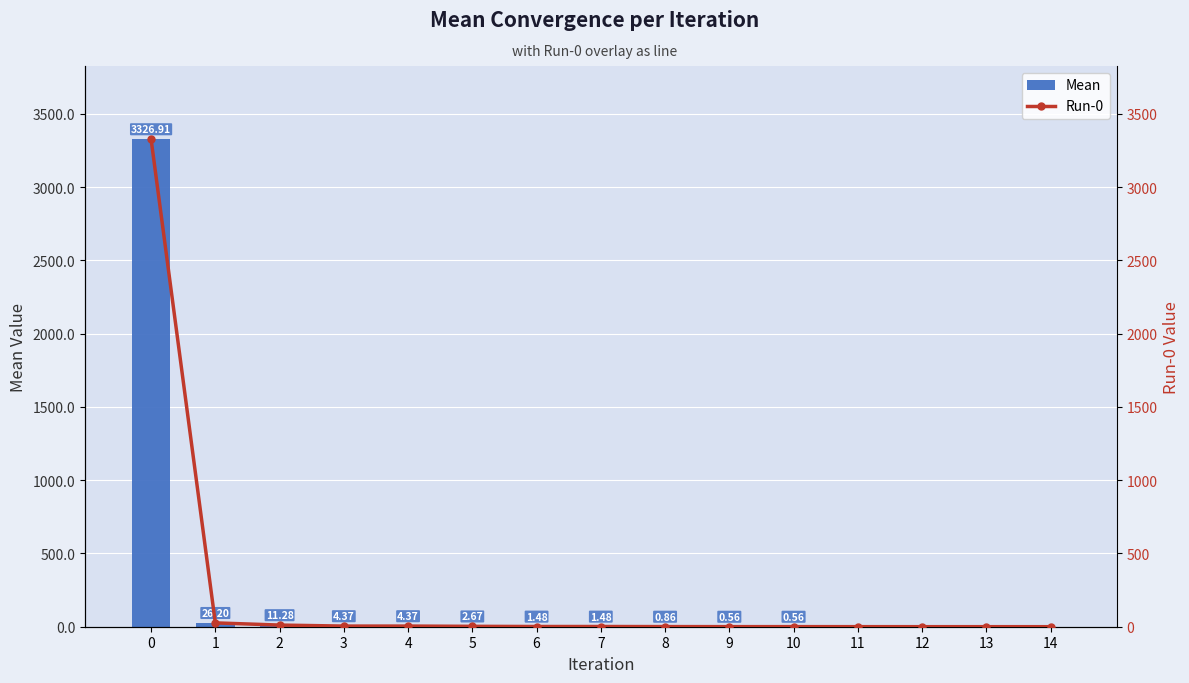

What is the minimum value for Mean?

0.2